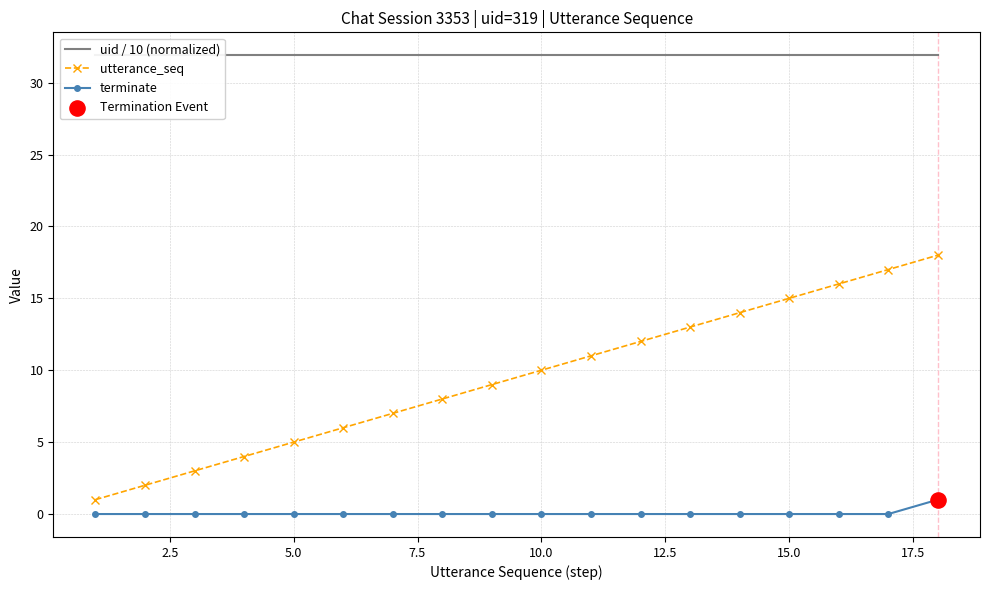

True or false: utterance_seq has a value of 15 at 15.0.

True